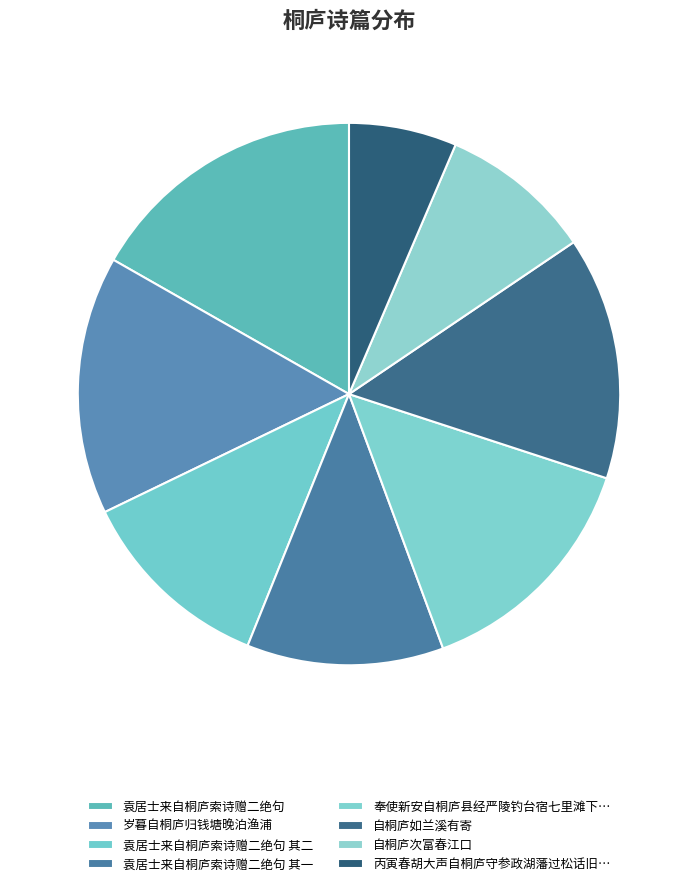

Count the number of slices in the pie.

8